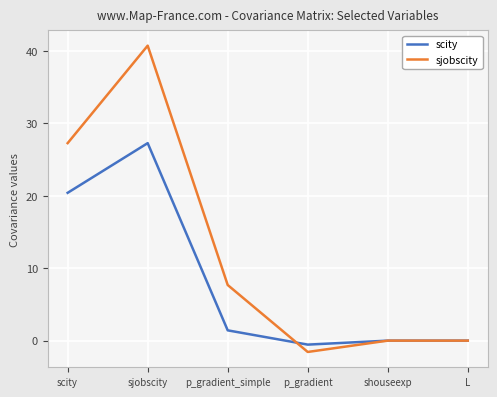

What is the value of the sjobscity point at the 2nd from the left?

40.7